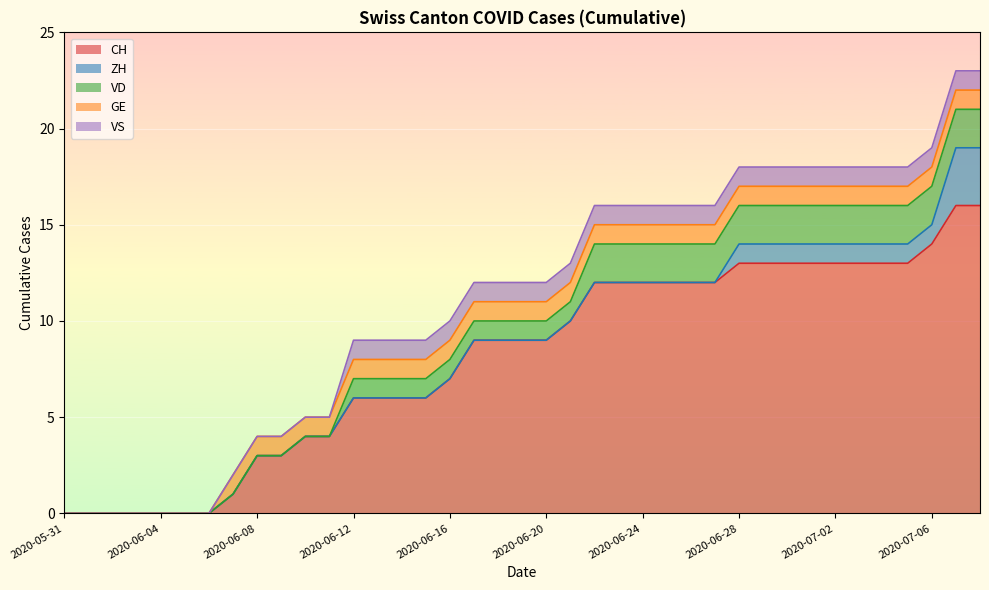

Which series has the largest range (max minus min)?

CH